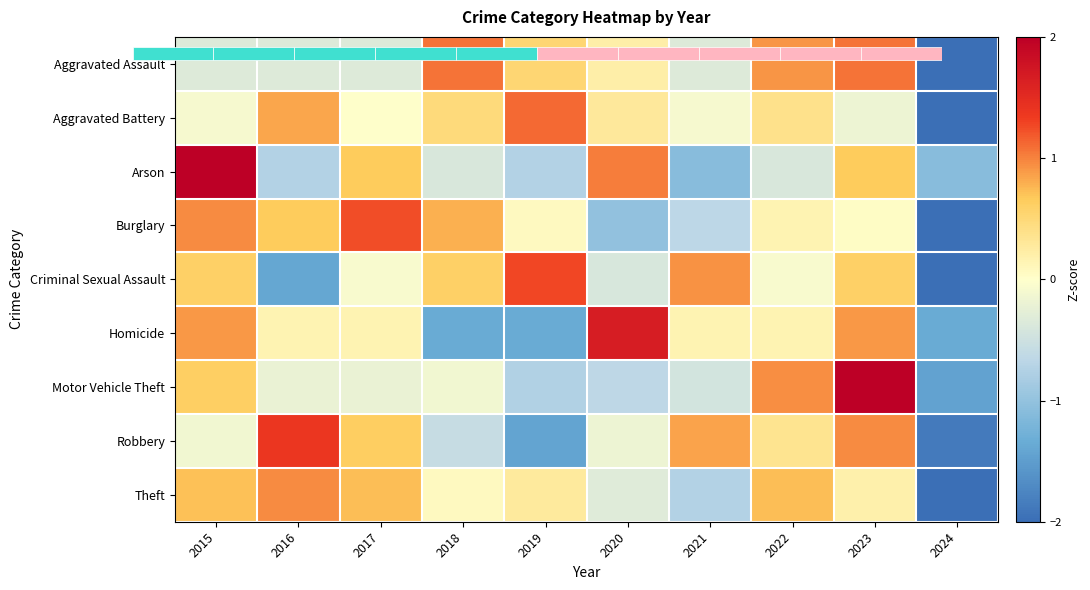

How many data points in Aggravated Assault are above 0?

5